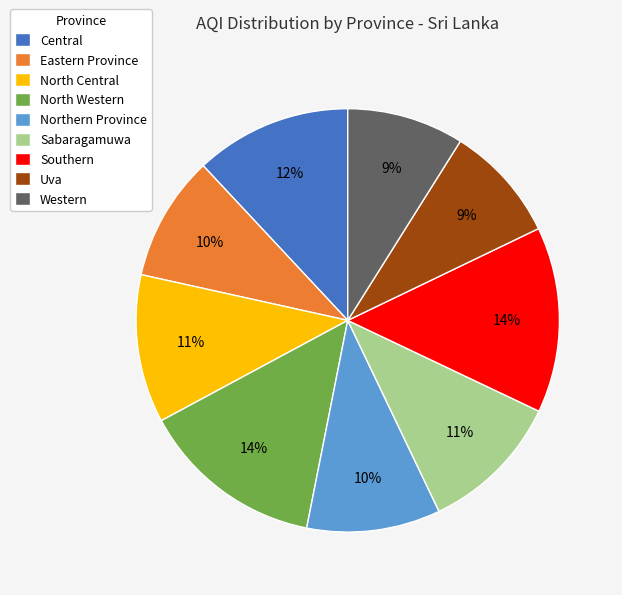

To the nearest percent, what portion does North Western represent?

14%